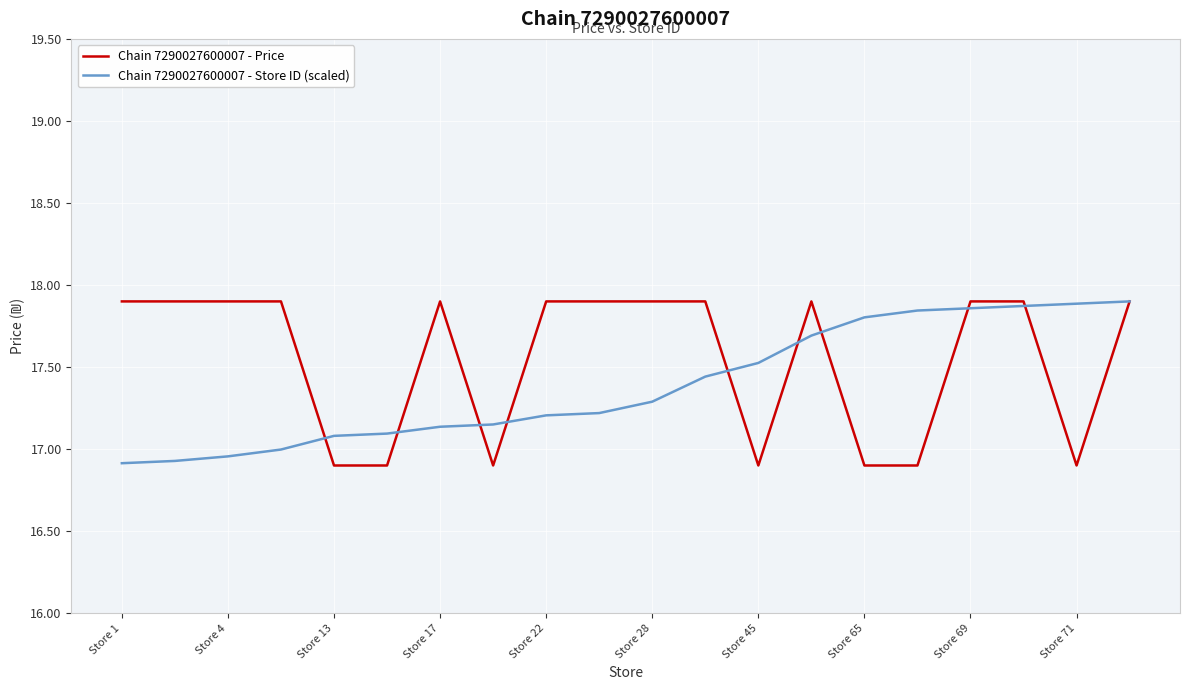

Which series has the largest range (max minus min)?

Chain 7290027600007 - Price